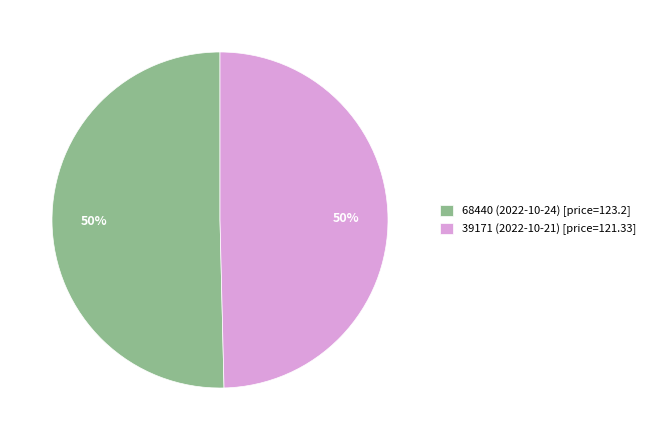

Approximately how many times larger is the value at 39171 (2022-10-21) compared to 68440 (2022-10-24)?

1.0